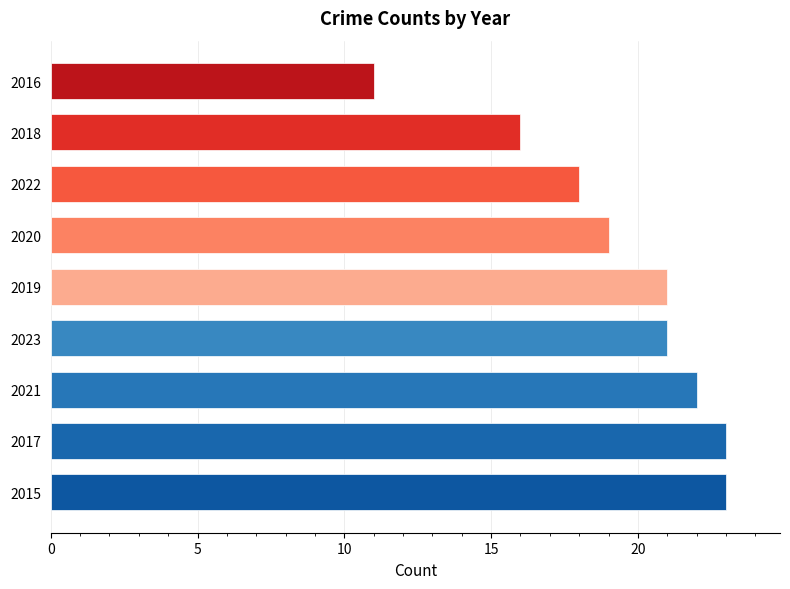

How many bars are there in total?

9